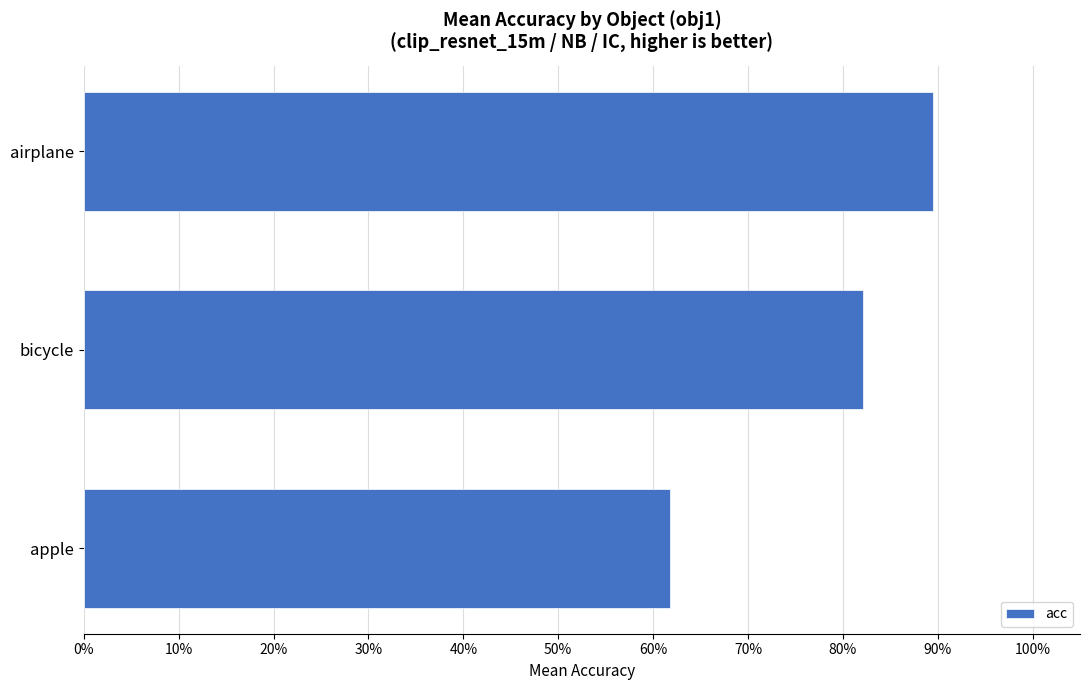

Does the chart contain any negative values?

No